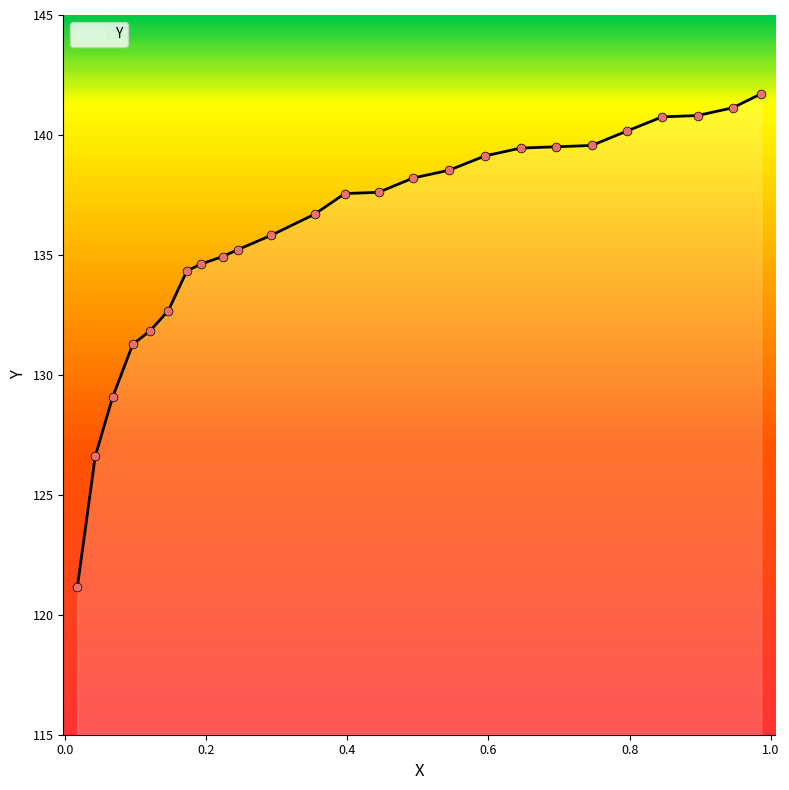

What is the minimum value shown in the chart?

121.2